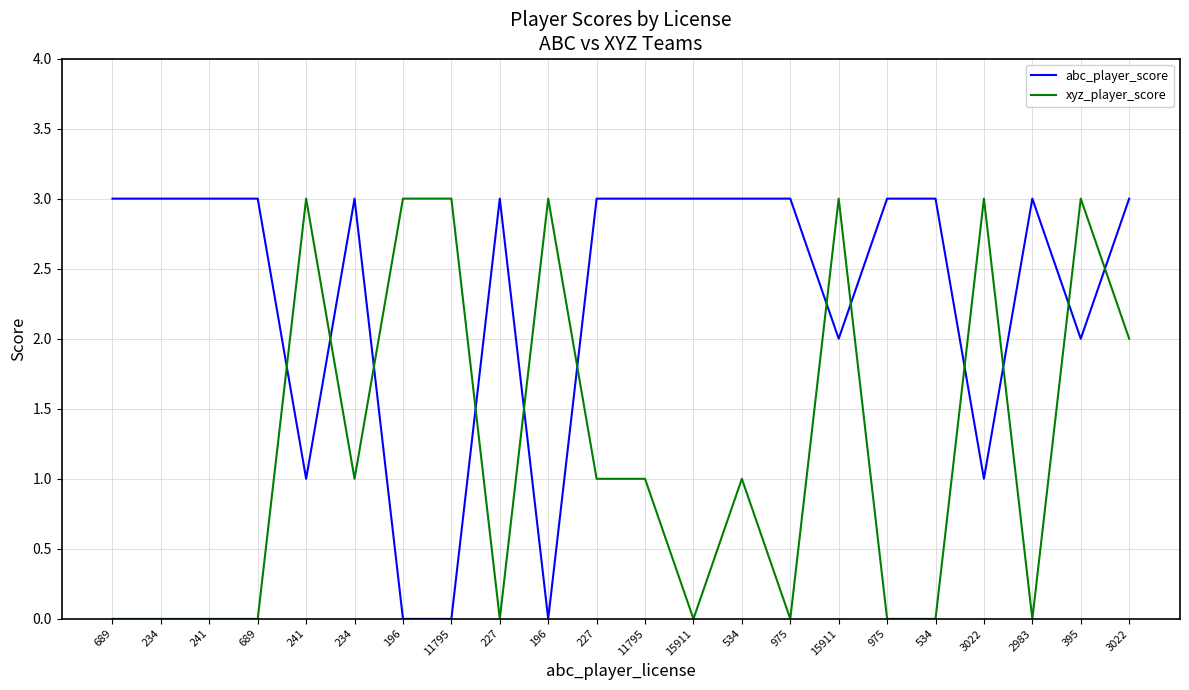

Count the abc_player_score values in the range 2 to 3.

17